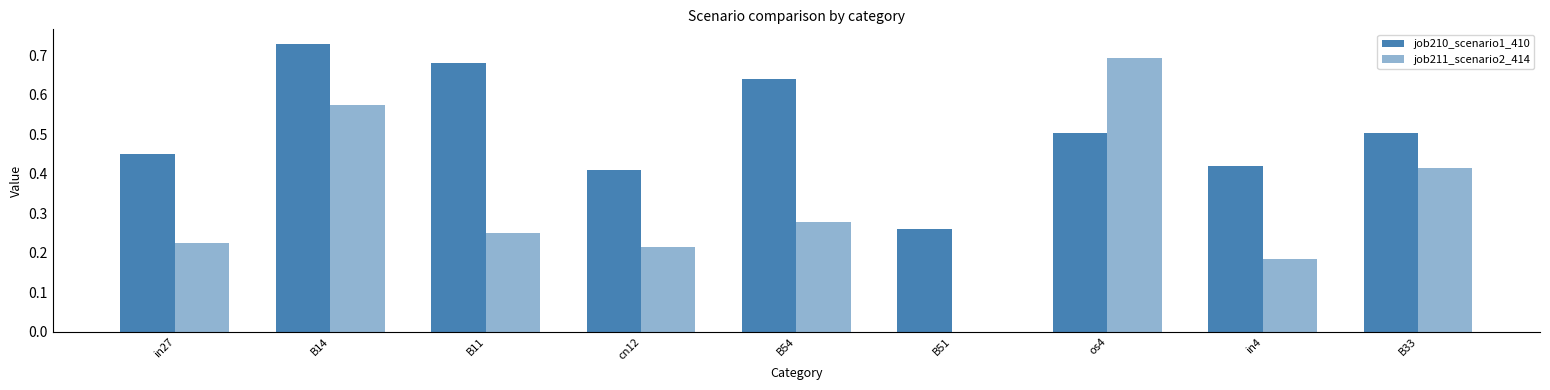

Is it true that job210_scenario1_410 equals 0.4 at B14?

False